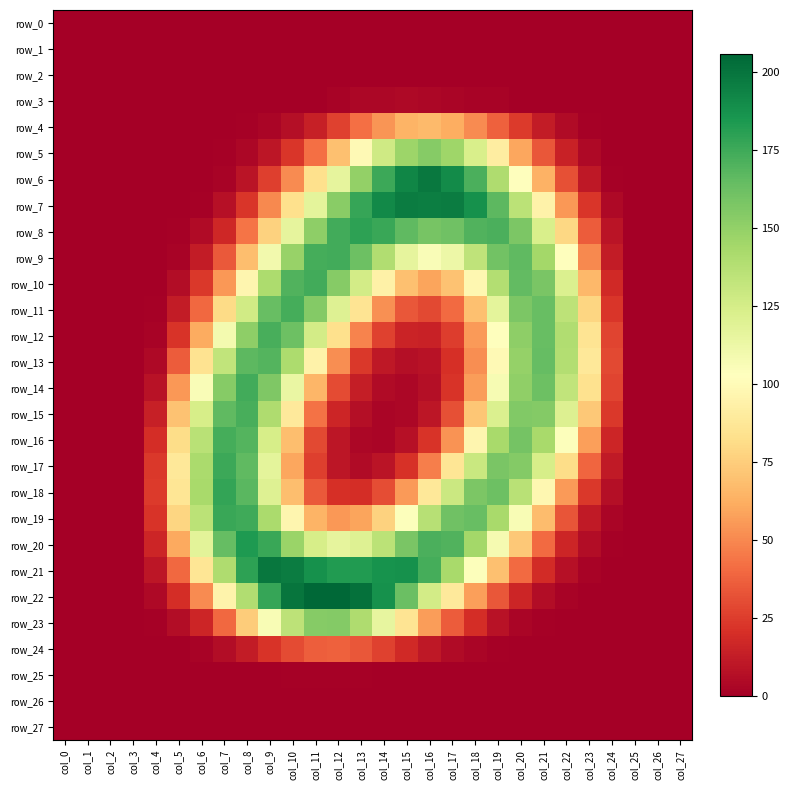

Which series has the largest range (max minus min)?

row_22